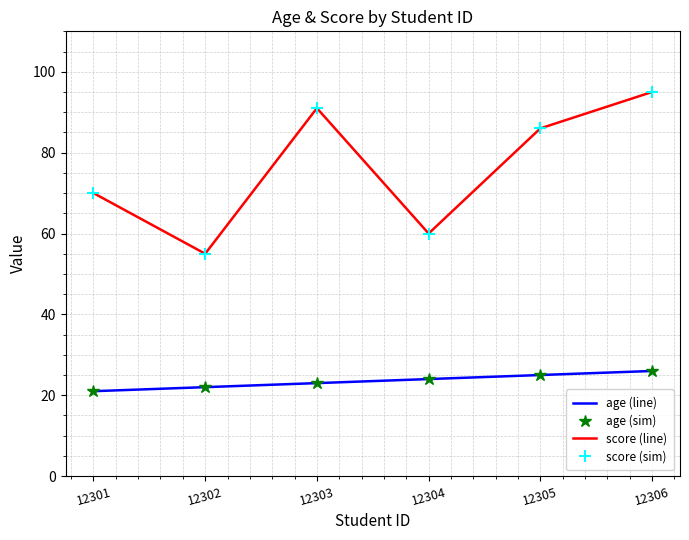

What is the difference between the highest and lowest values at 12305?

61